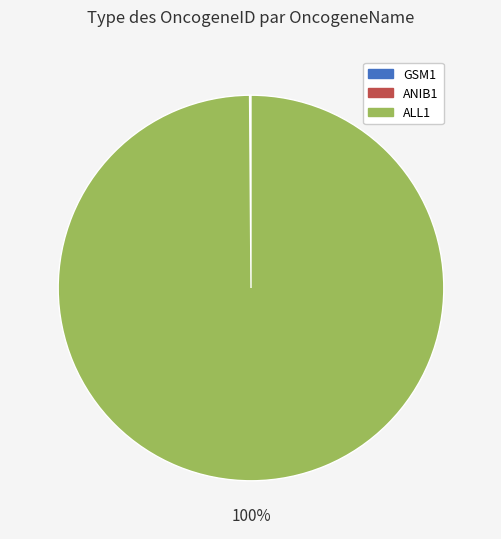

To the nearest percent, what is the average slice percentage?

33%